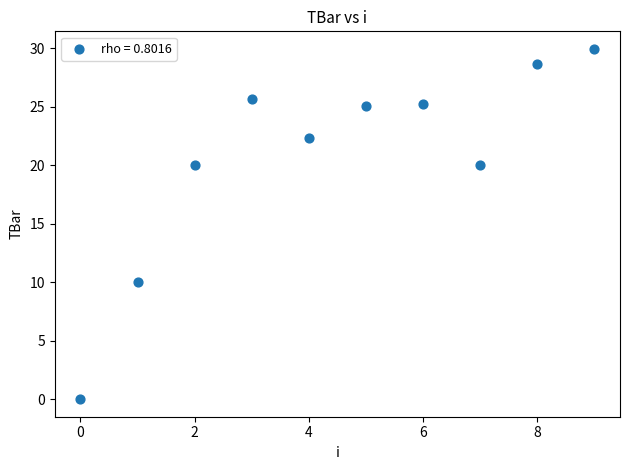

What Y value in the scatter plot is closest to 14?

10.0